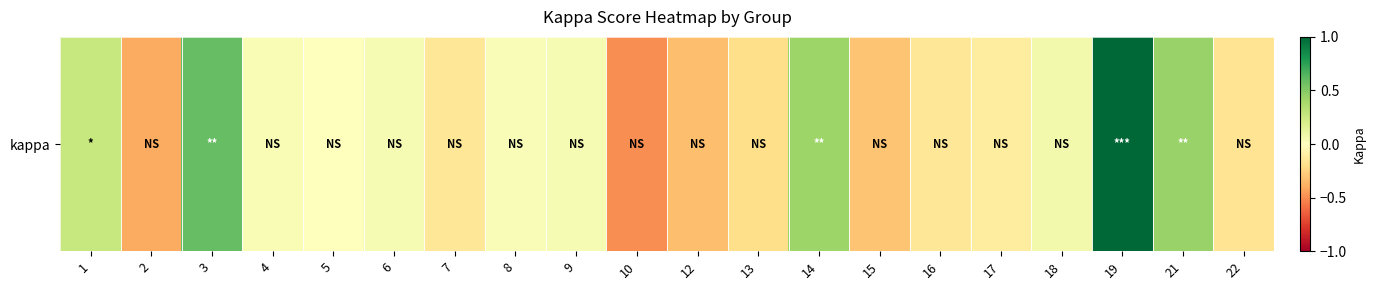

Count the number of categories in the chart.

20